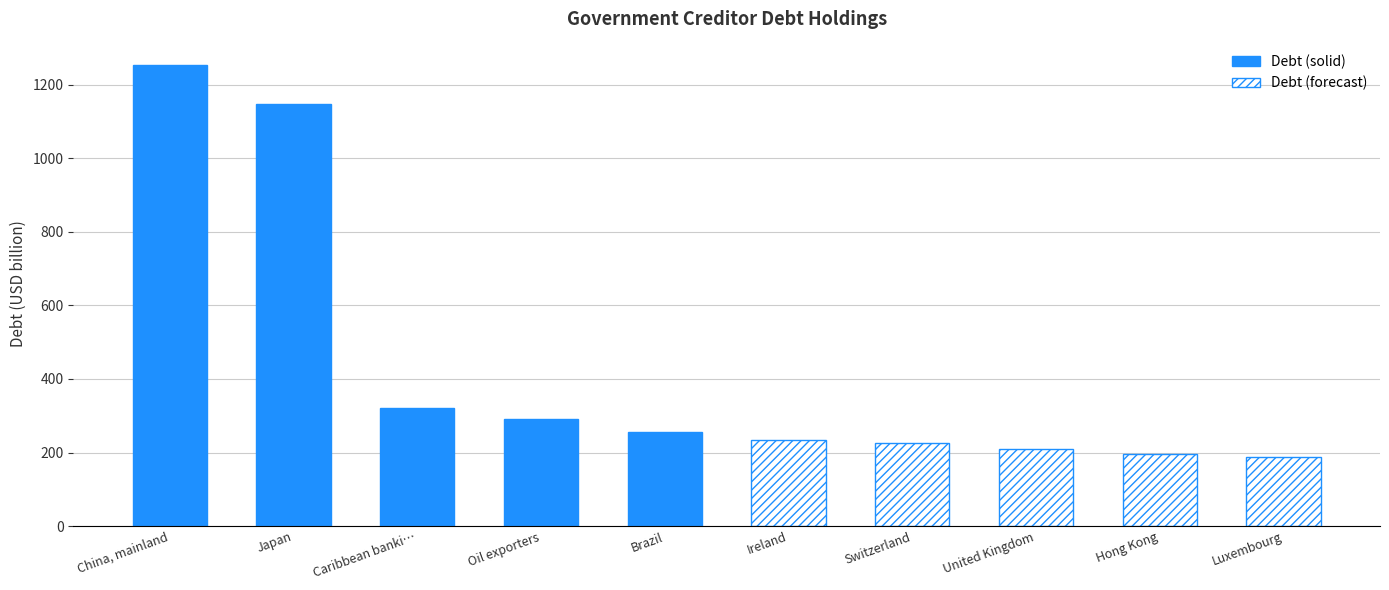

Which series has the largest total across all categories?

Debt (solid)